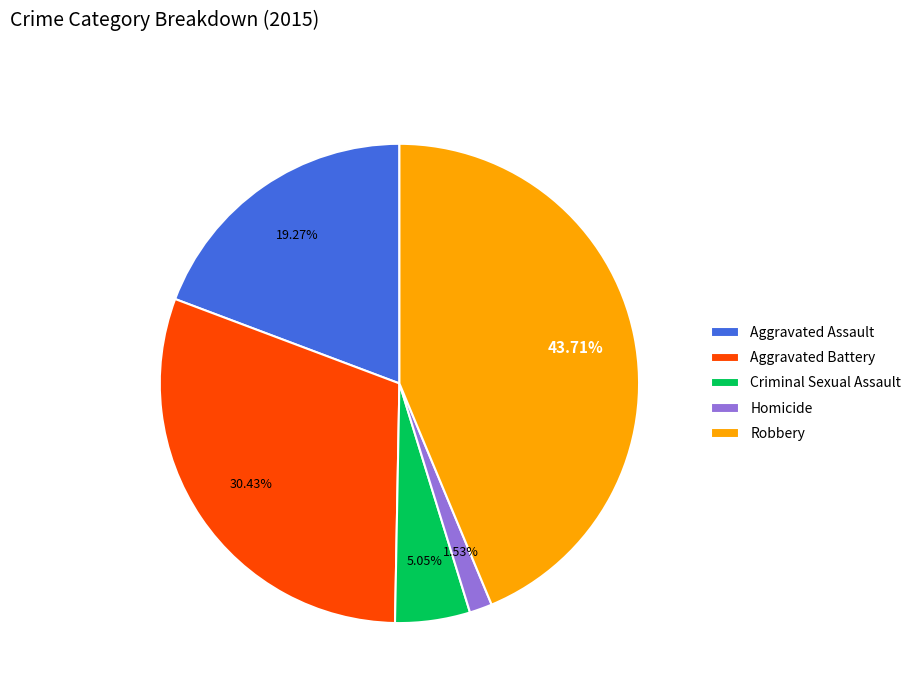

Which slice is the largest?

Robbery